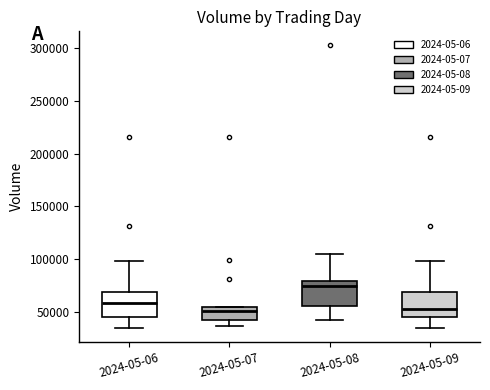

Where does the lower whisker of the box for 2024-05-07 end on the y-axis? The values are not printed on the chart, so give them approximately, as read against the axis.

35000